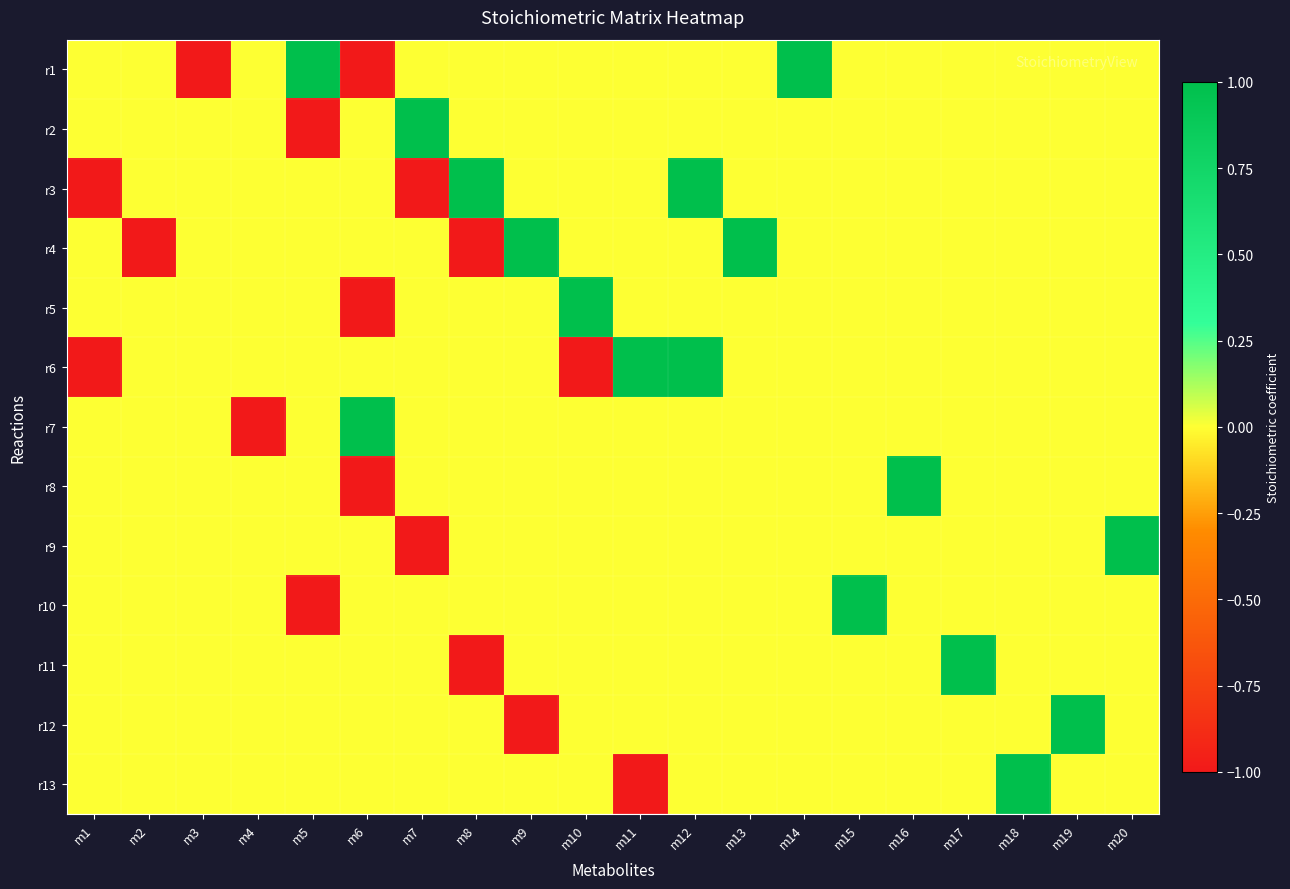

What is the greatest value displayed?

1